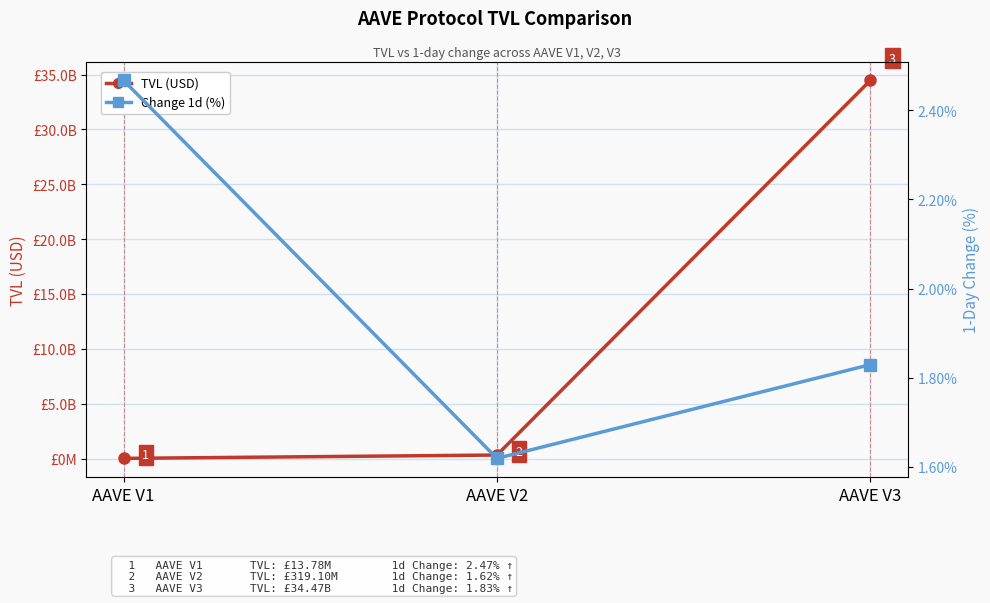

Rank the series by their average value, from highest to lowest.

TVL (USD), Change 1d (%)